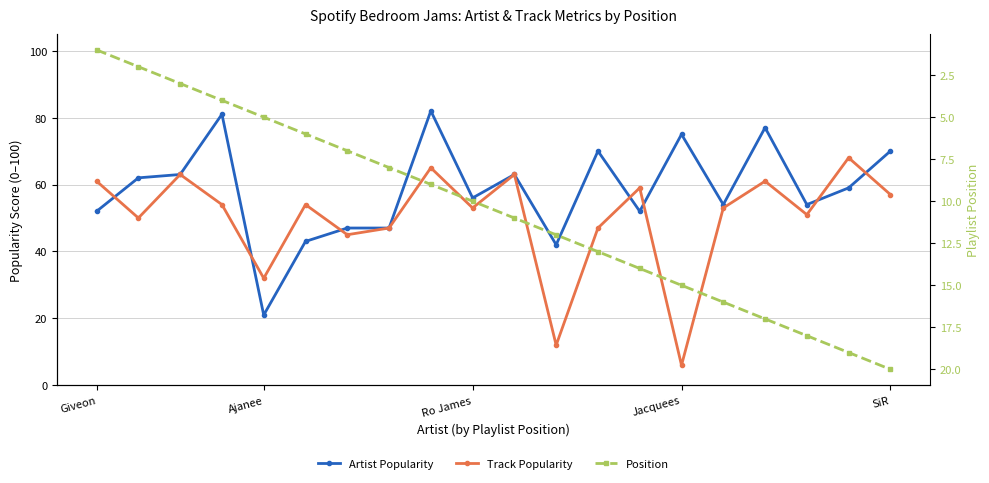

How many interior local peaks does the Track Popularity series have?

7